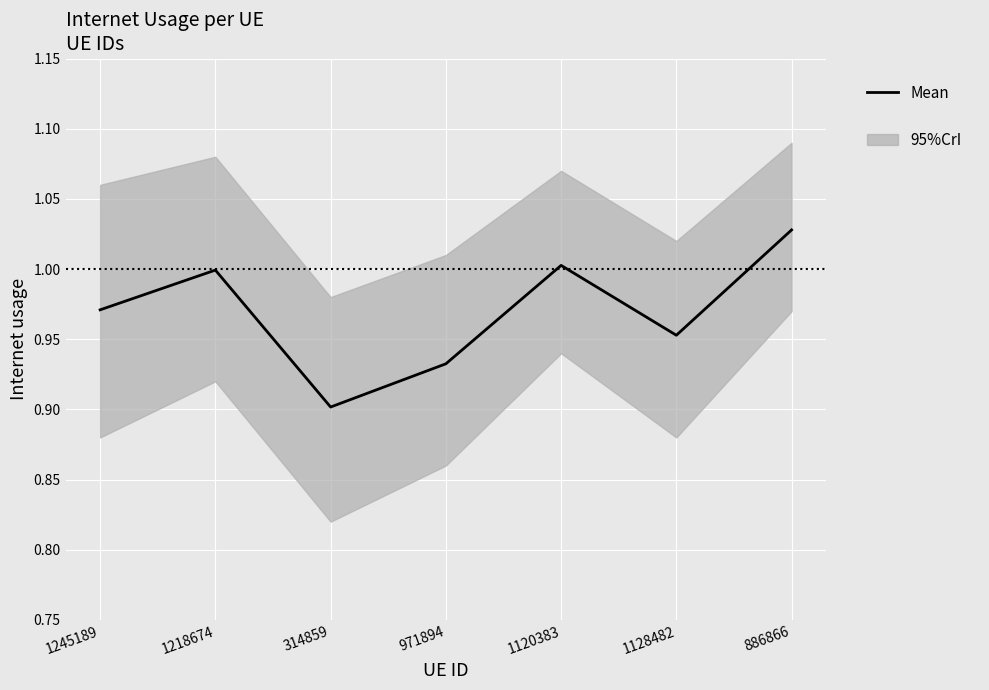

Reading left to right, list all the values displayed in this chart.

1245189=1.0	1218674=1.0	314859=0.9	971894=0.9	1120383=1.0	1128482=1.0	886866=1.0